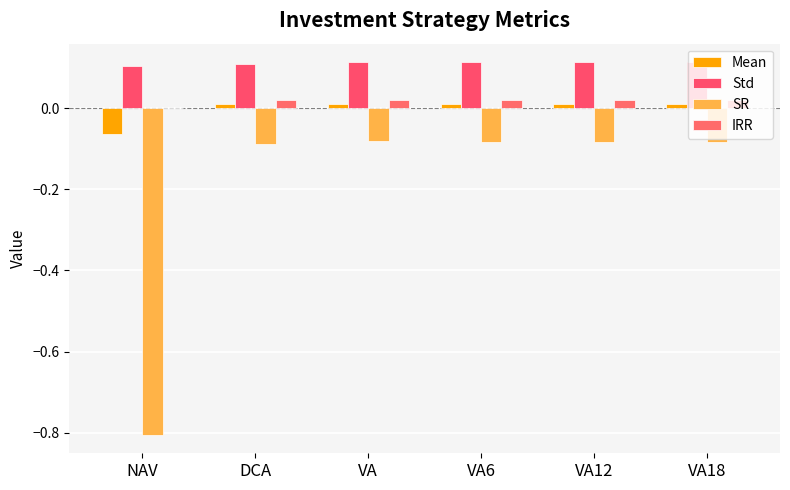

Reading right to left, extract all data points from this chart.

Mean: 0.0	0.0	0.0	0.0	0.0	-0.1
Std: 0.1	0.1	0.1	0.1	0.1	0.1
SR: -0.1	-0.1	-0.1	-0.1	-0.1	-0.8
IRR: 0.0	0.0	0.0	0.0	0.0	0.0